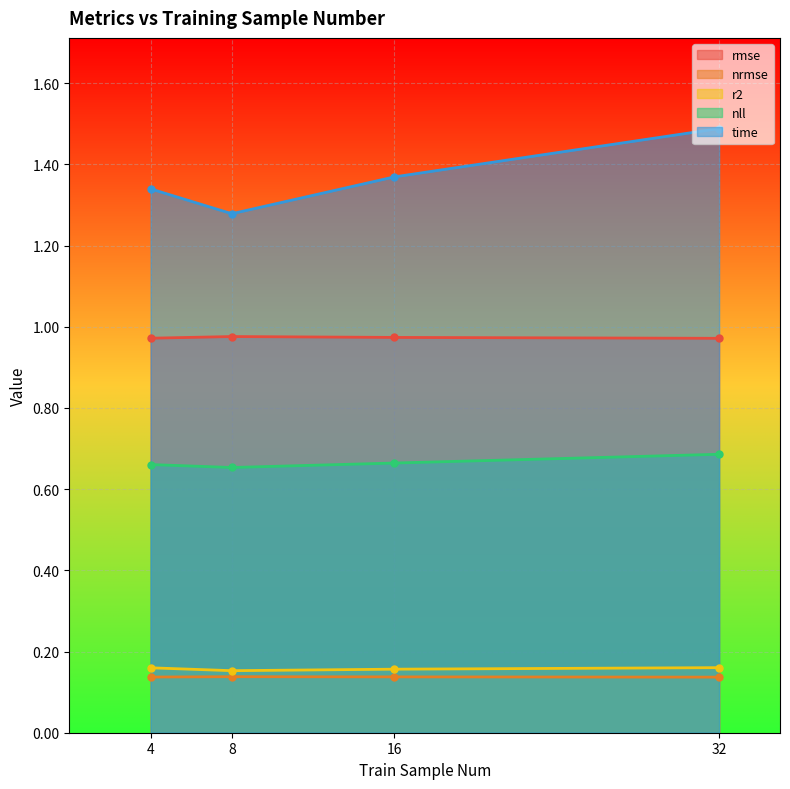

Which series has the largest total across all categories?

time